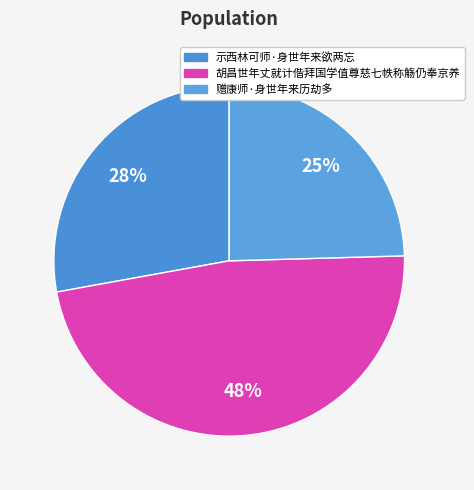

To the nearest percent, what portion does 示西林可师·身世年来欲两忘 represent?

28%